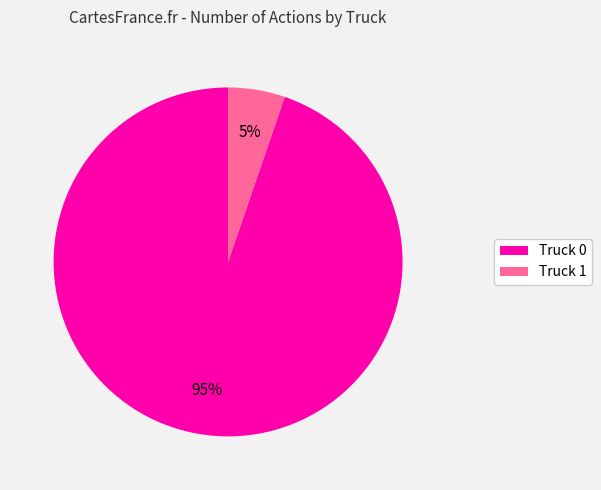

Rank the categories by value from highest to lowest.

Truck 0, Truck 1